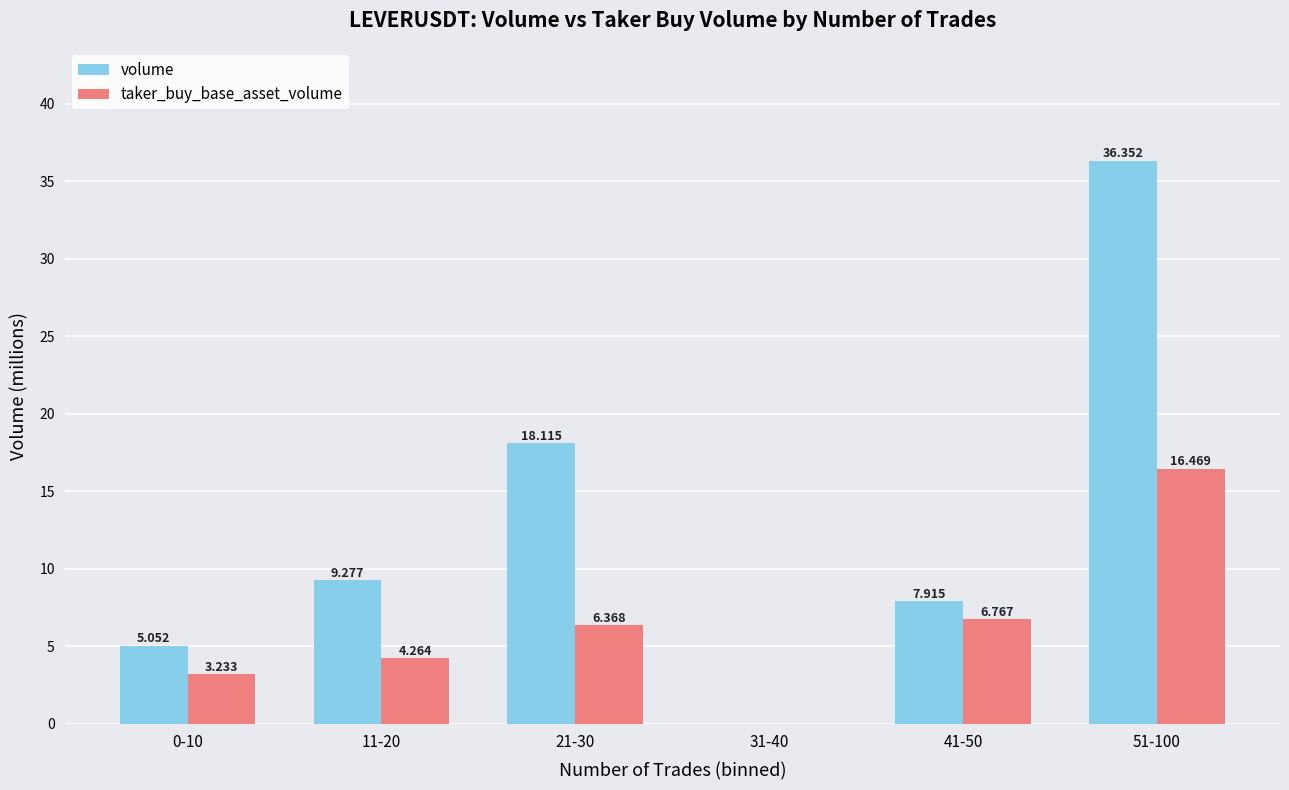

Which series has the largest total across all categories?

volume